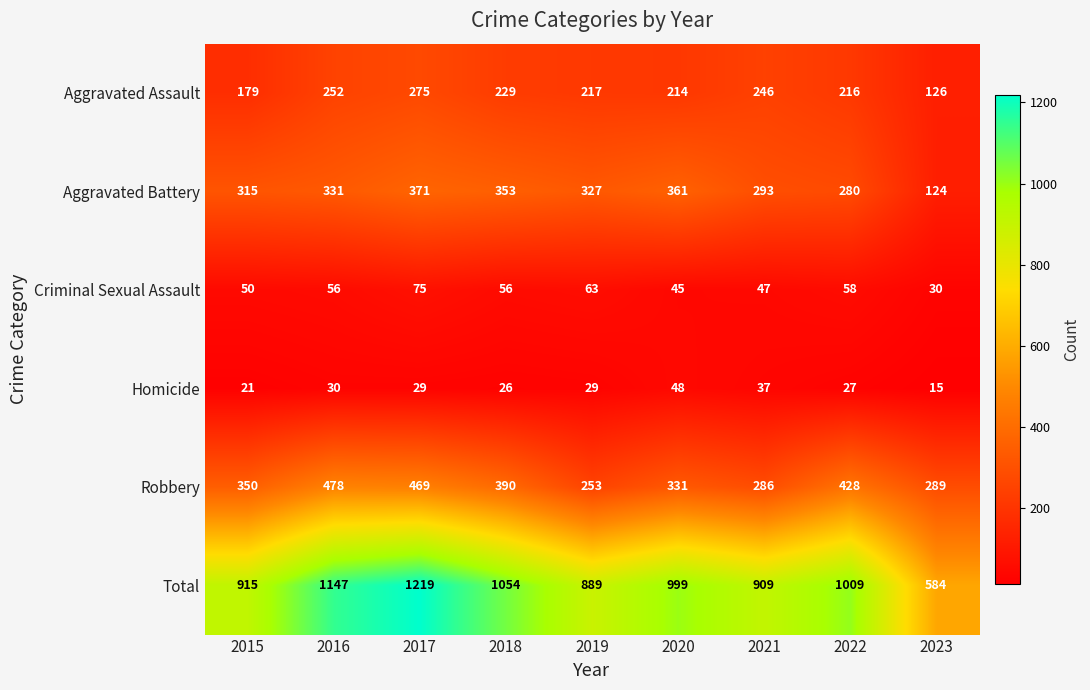

At 2017, list the series in order from smallest to largest.

Homicide, Criminal Sexual Assault, Aggravated Assault, Aggravated Battery, Robbery, Total